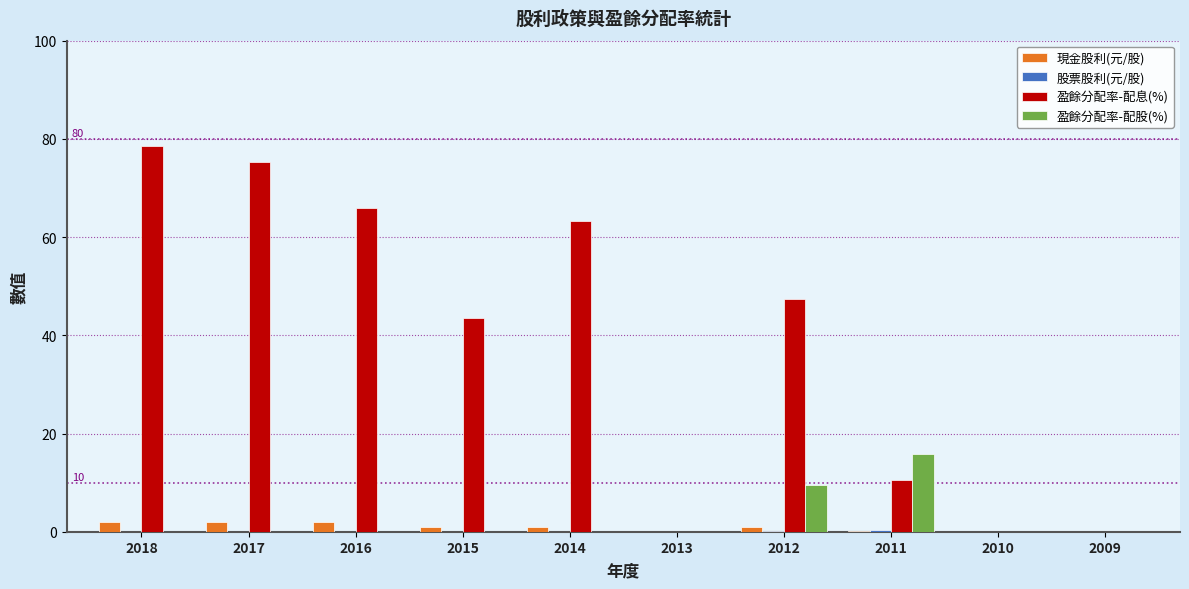

What is the greatest value displayed?

78.6